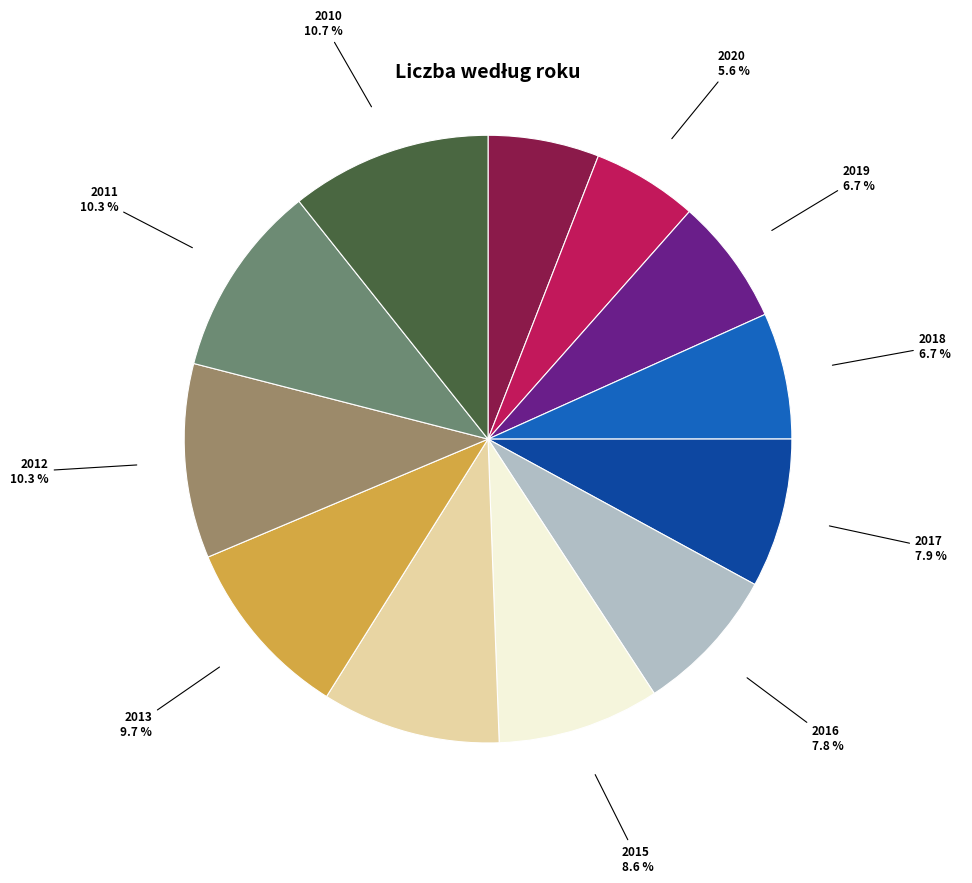

Is there a majority slice in this chart?

No